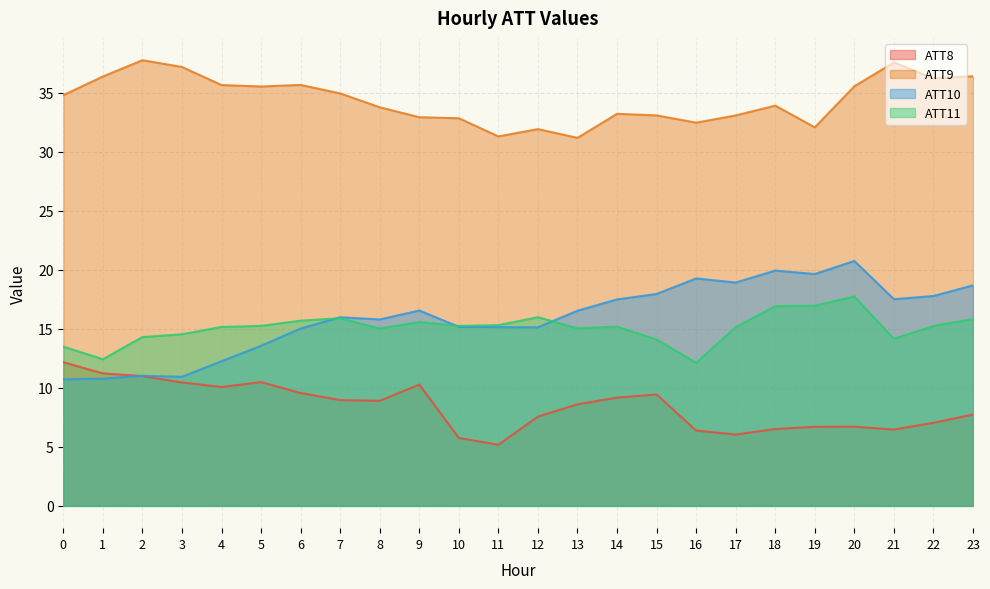

Which series has the largest range (max minus min)?

ATT10